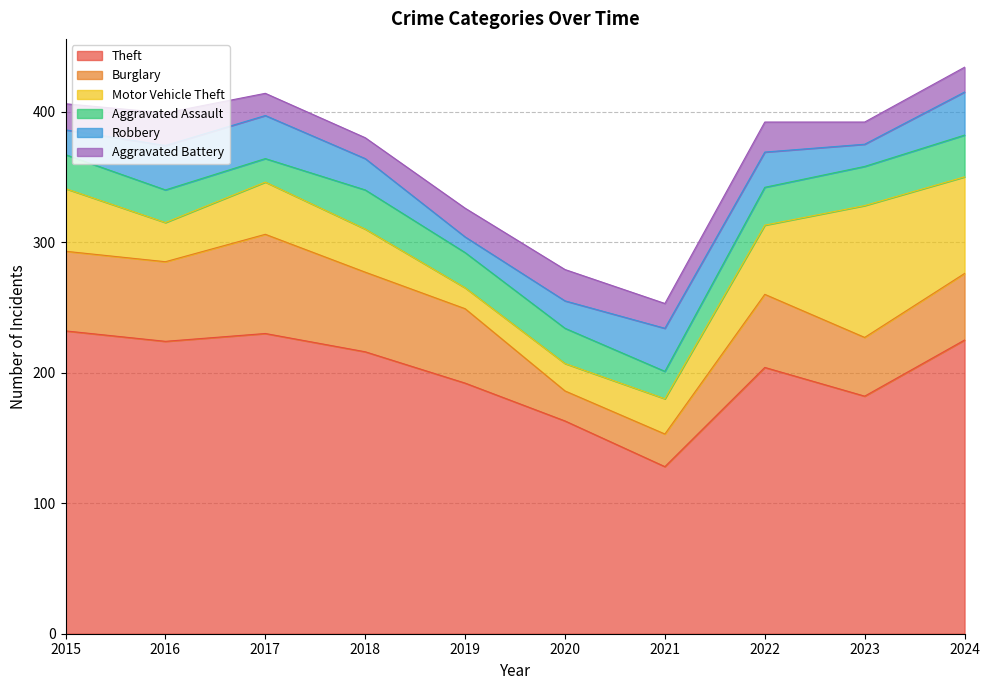

What is the minimum value shown in the chart?

12